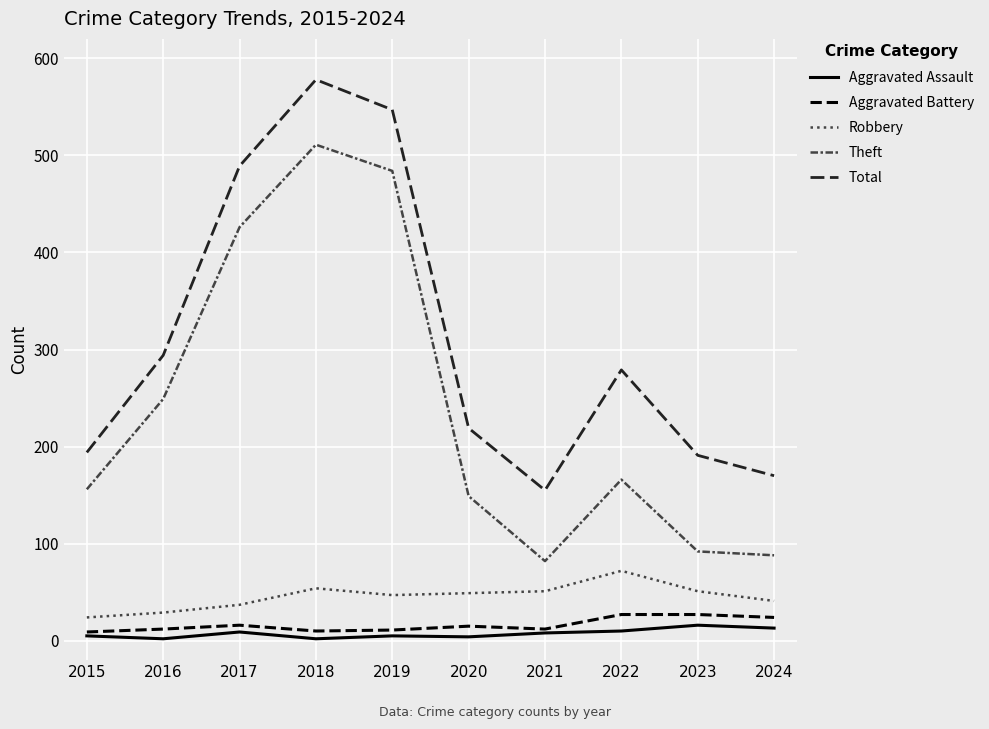

Rank the series by their maximum value, from highest to lowest.

Total, Theft, Robbery, Aggravated Battery, Aggravated Assault